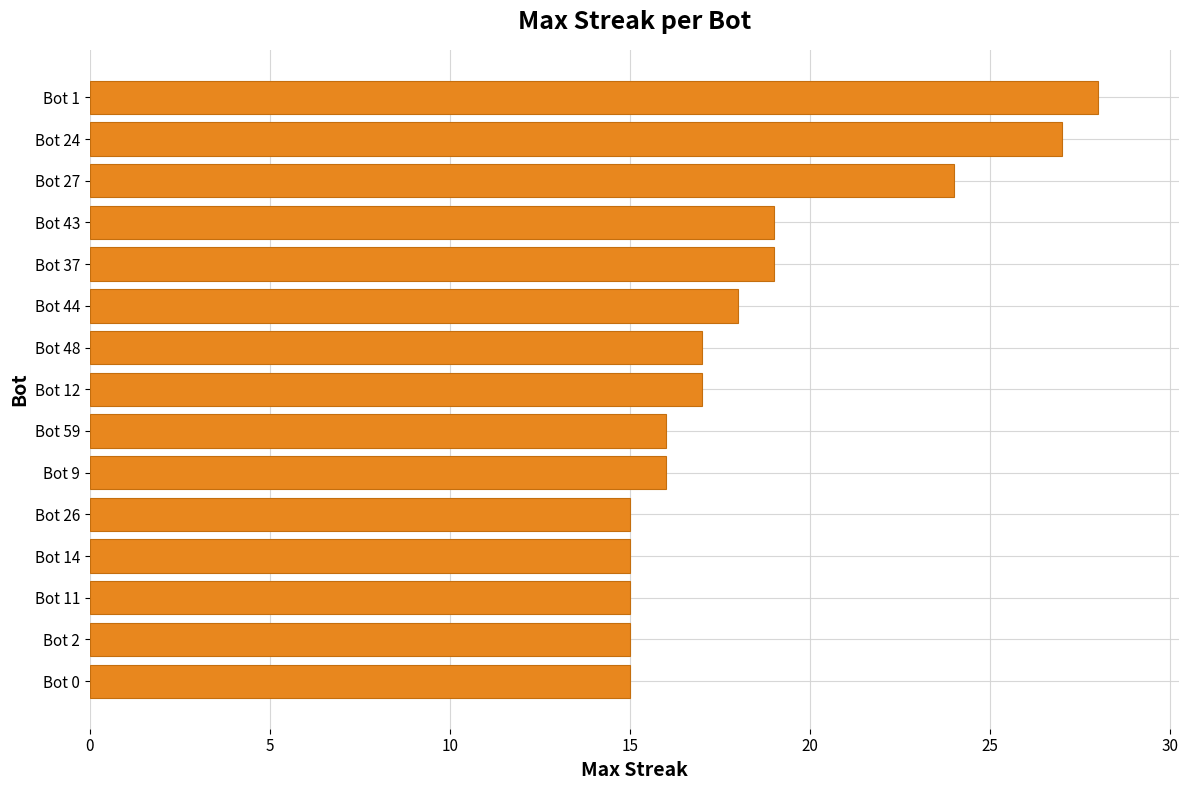

Does the chart contain stacked bars?

No